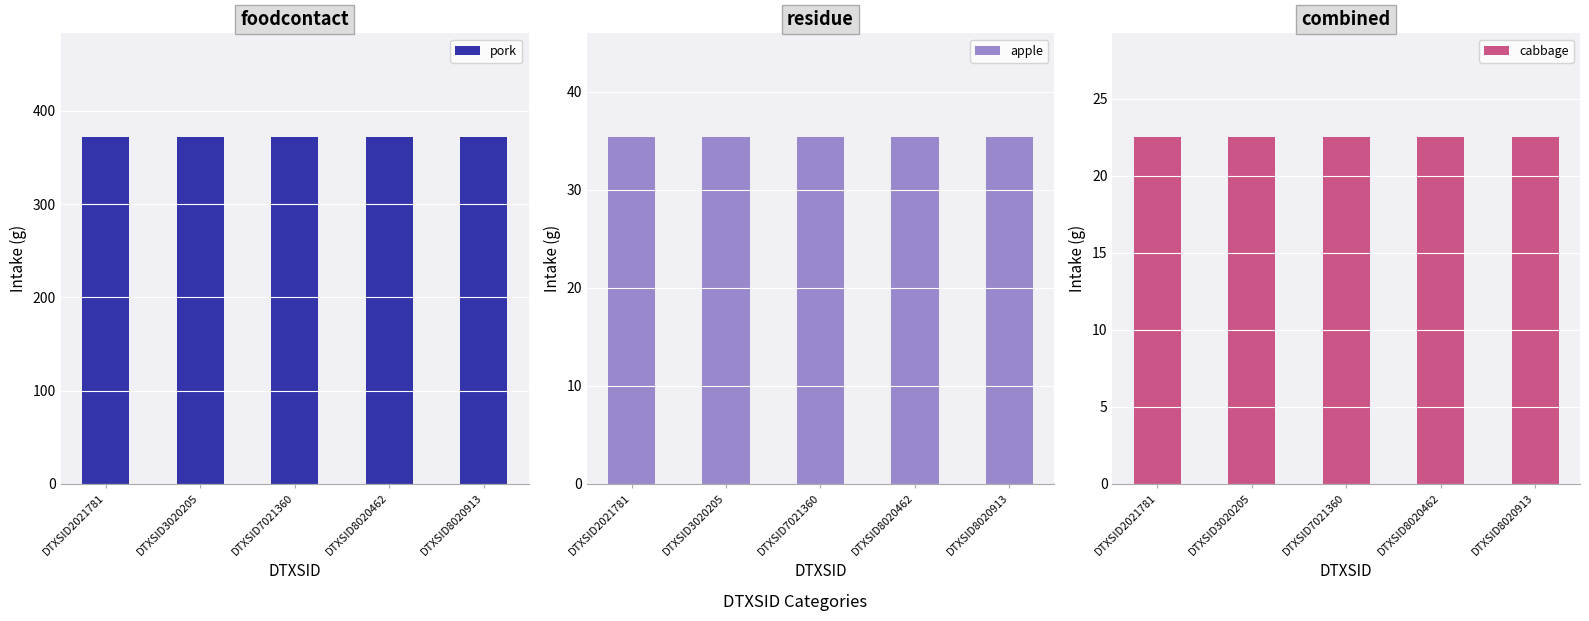

What is the highest value of the cabbage series?

22.5